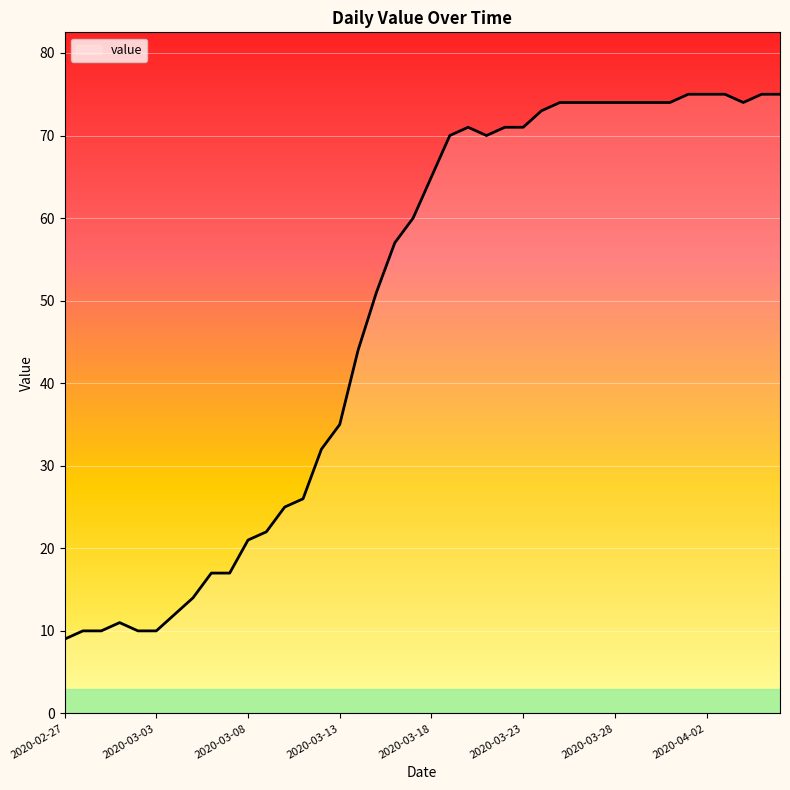

What is the difference between the second highest and minimum values?

66